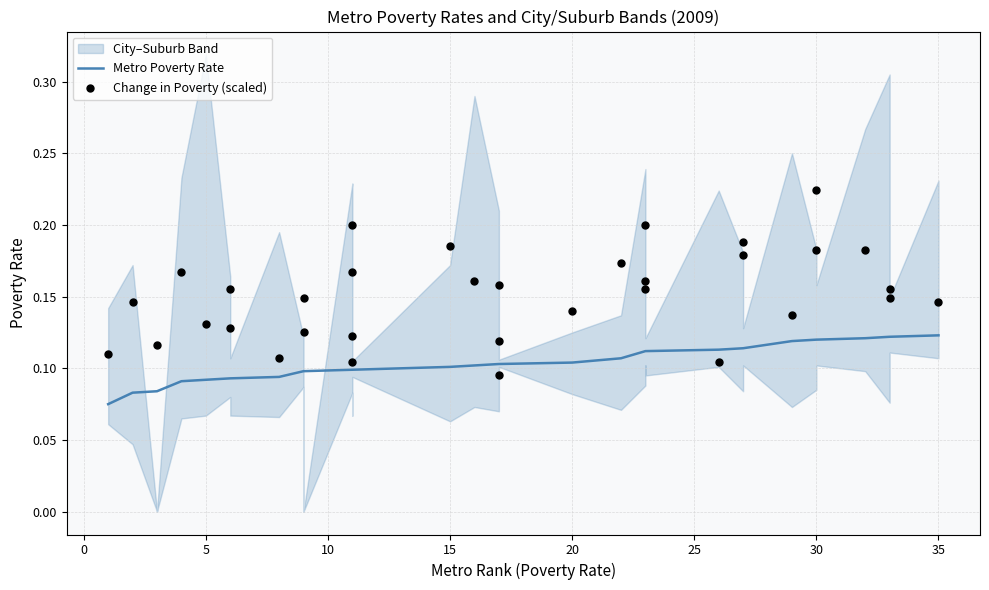

Which series has the widest spread of Y values?

Change in Poverty (scaled)